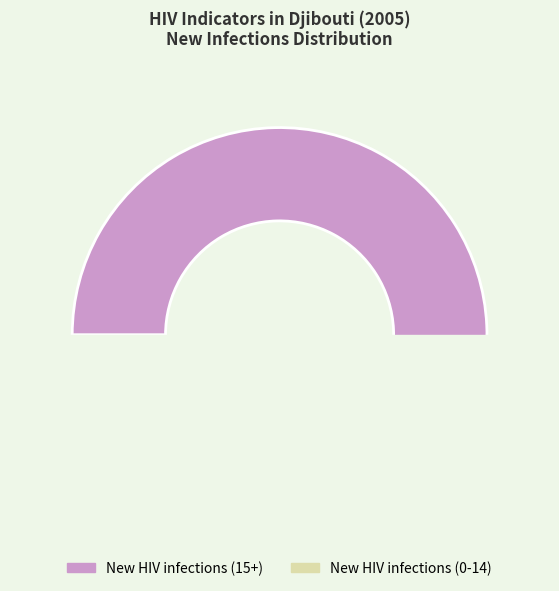

Do AIDS deaths Total and New HIV infections (0-14) together represent more than half of the pie?

No